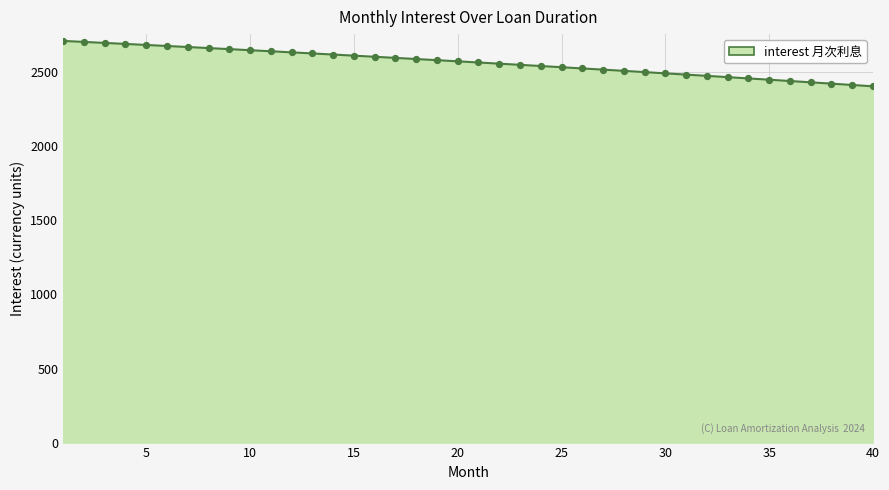

What is the difference between the maximum and minimum values?

306.6